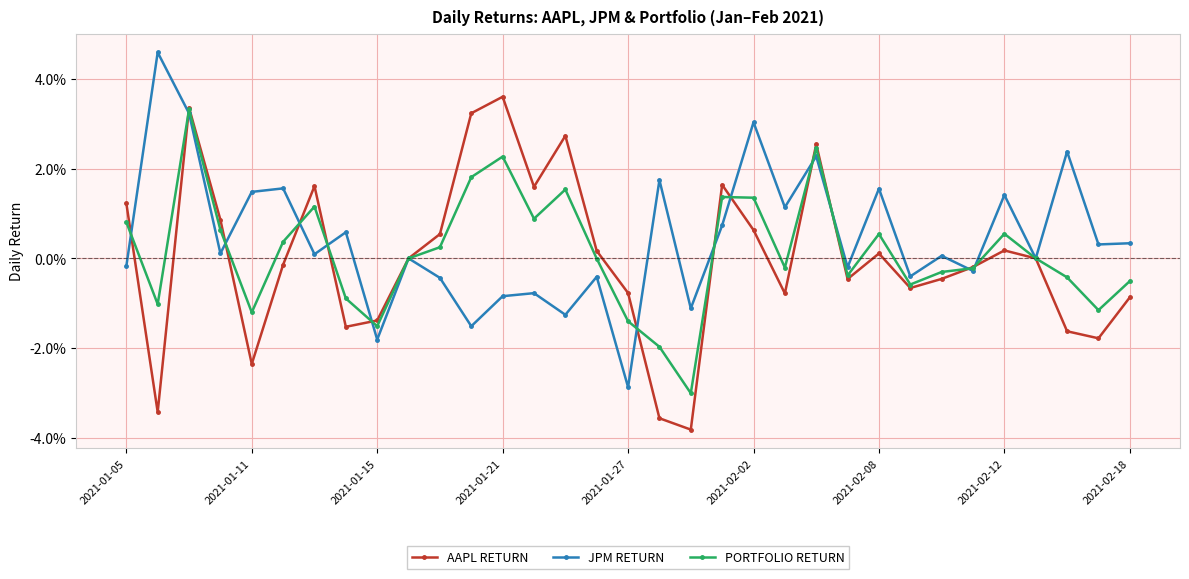

Where is JPM RETURN nearest to the value 0?

9